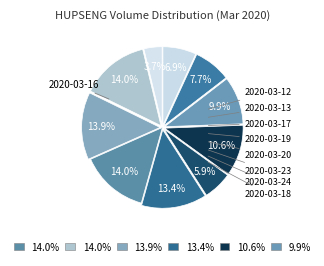

How many segments does this pie chart have?

10